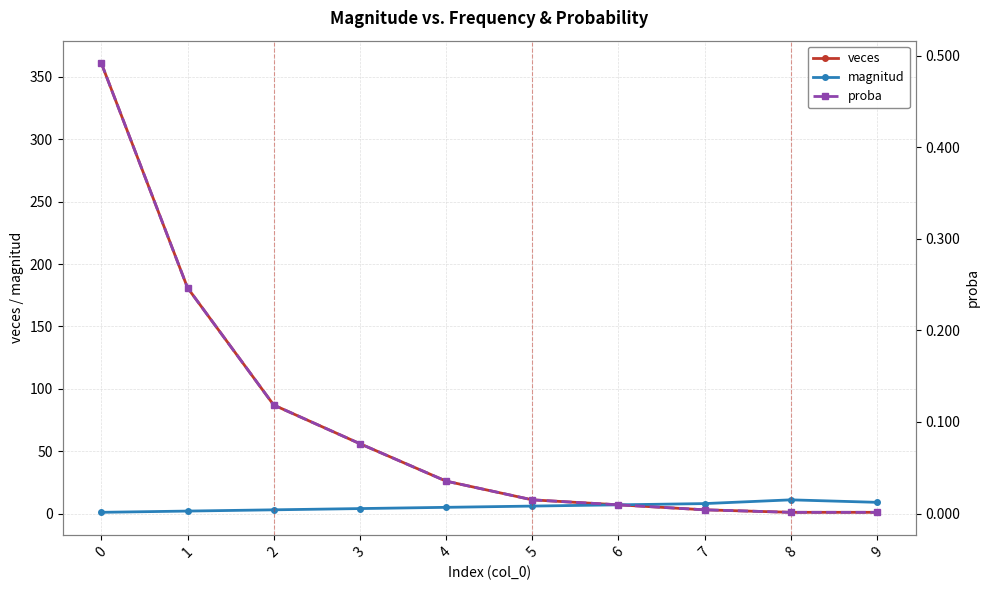

What is the difference between the proba values at 3 and 7?

0.1